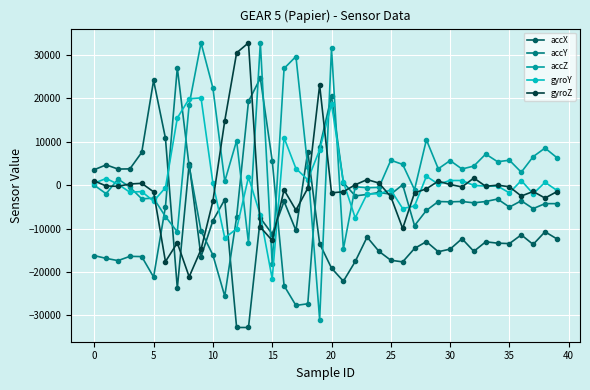

What is the average value of the accZ series?

4655